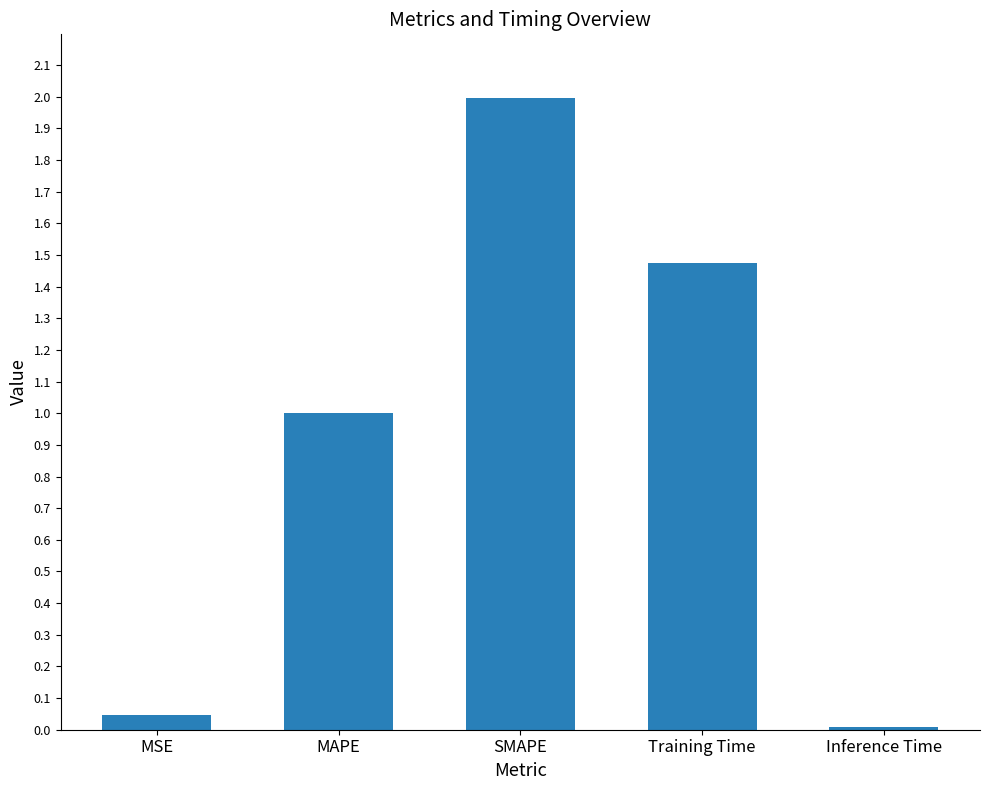

The chart shows a value of 3.5 at SMAPE. True or false?

False